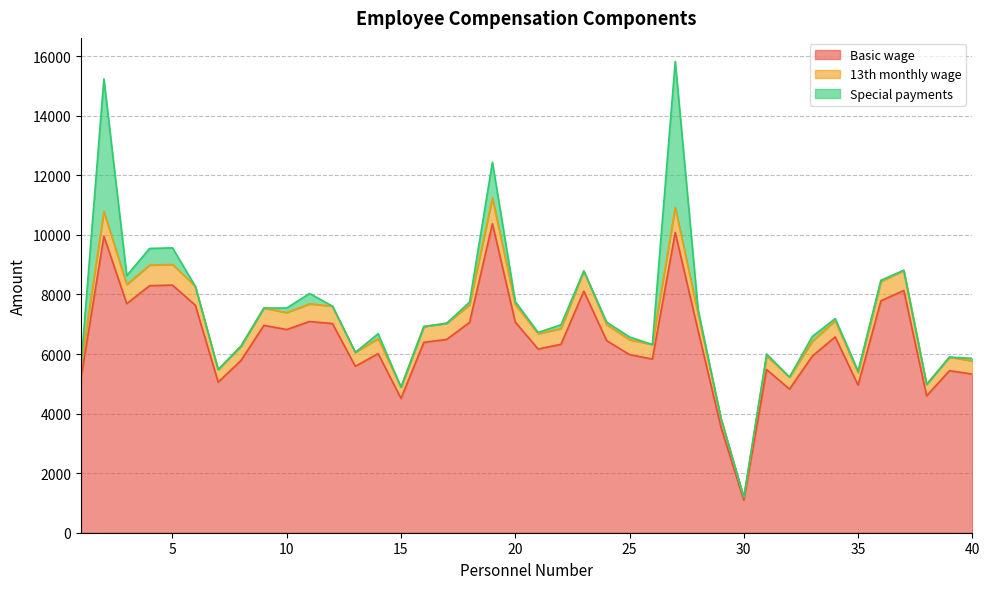

What is the value of the Basic wage point at the 15th from the left?

4512